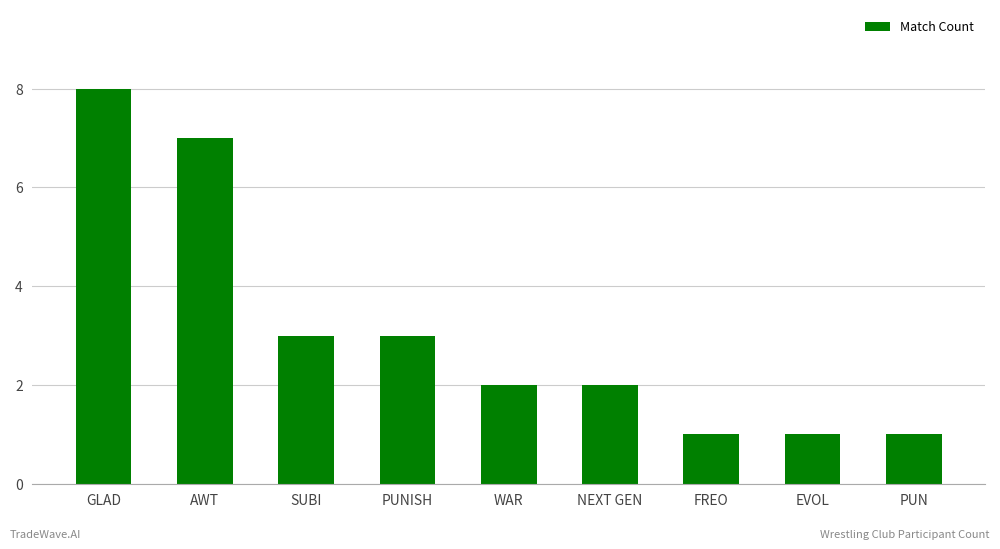

What is the difference between the maximum and second lowest values?

7